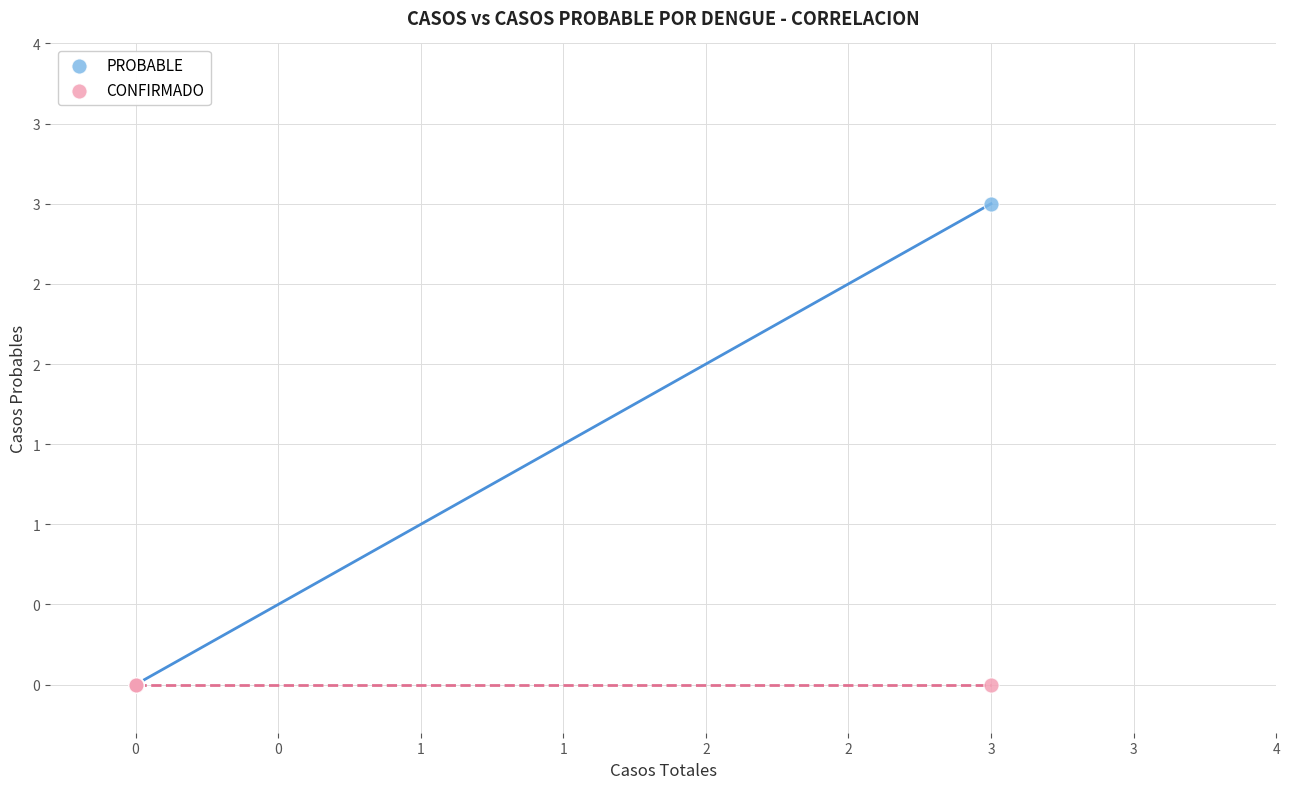

Which series reaches the maximum Y coordinate?

PROBABLE